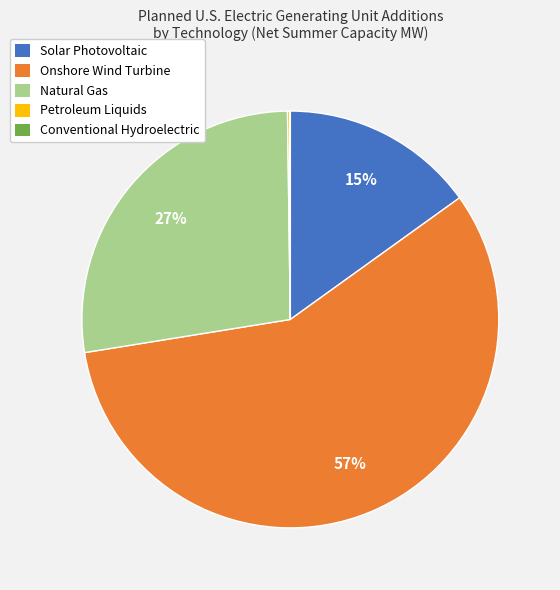

Is there any slice that represents more than half of the pie?

Yes